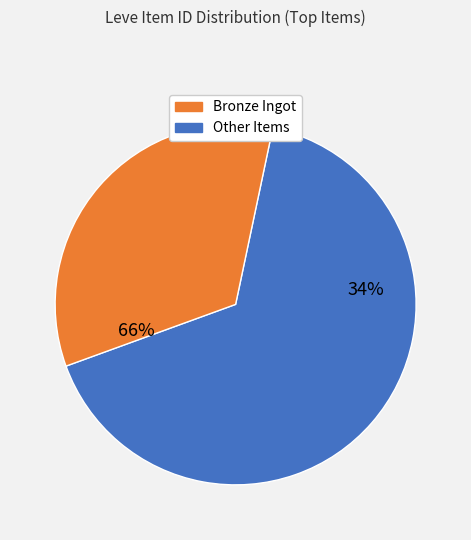

Does Bronze Hoplon account for over 50% of the chart?

No